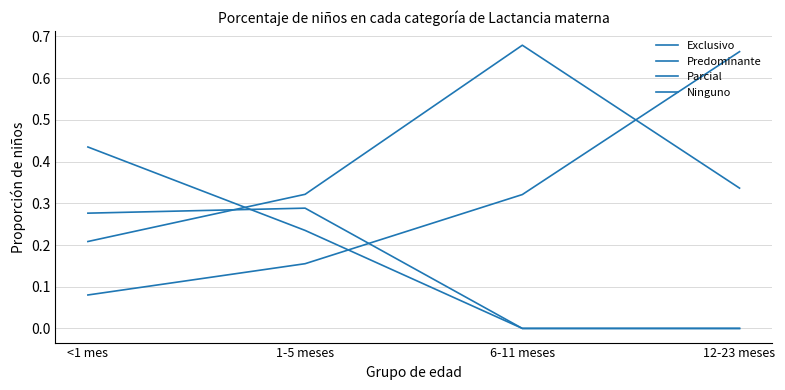

What is the total value across all series at 1-5 meses?

1.0